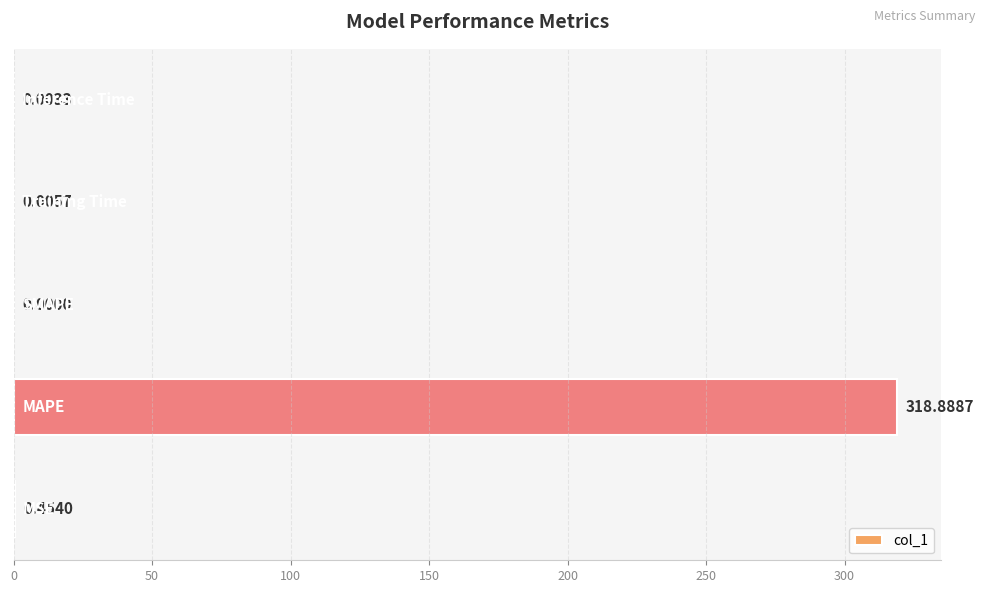

What is the sum of all values?

319.4